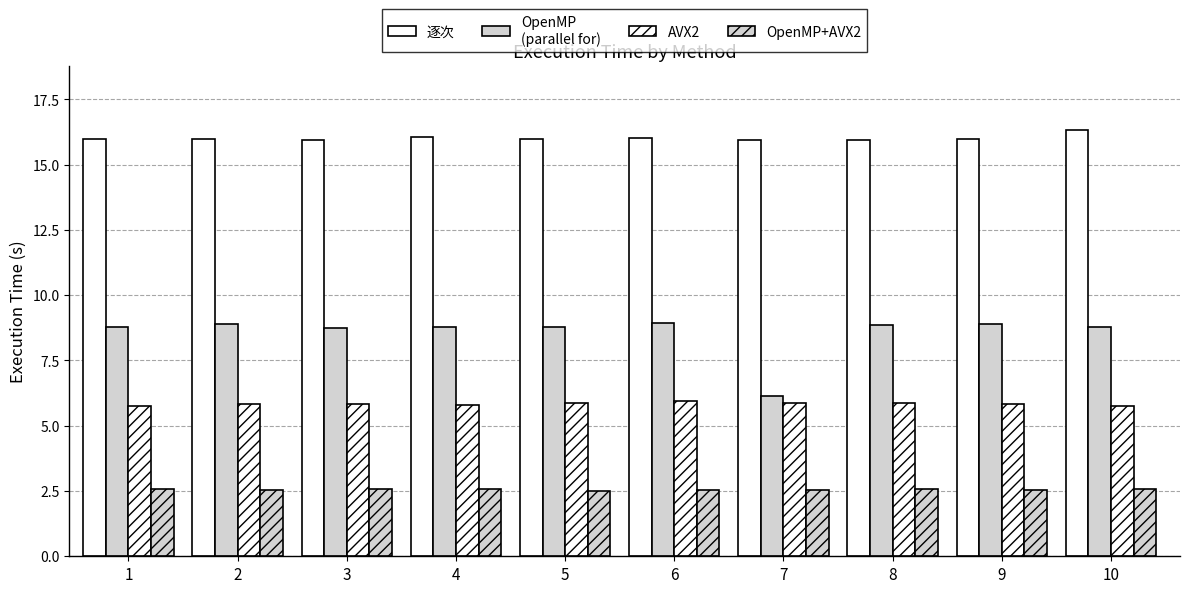

Does the chart contain any negative values?

No